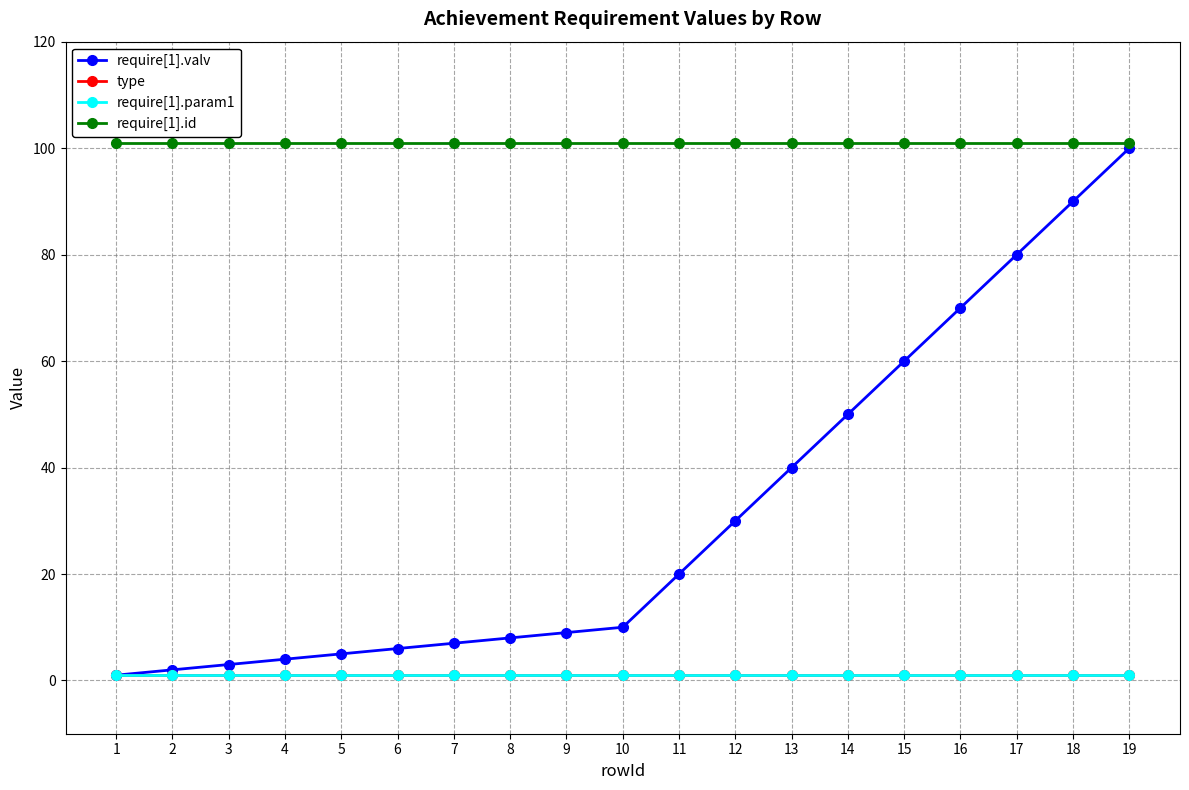

What is the total value across all series at 12?

133